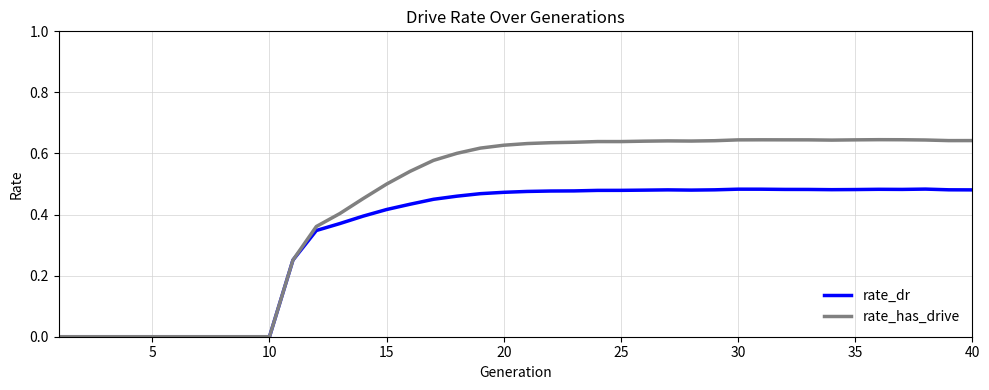

Rank the series by their average value, from highest to lowest.

rate_has_drive, rate_dr